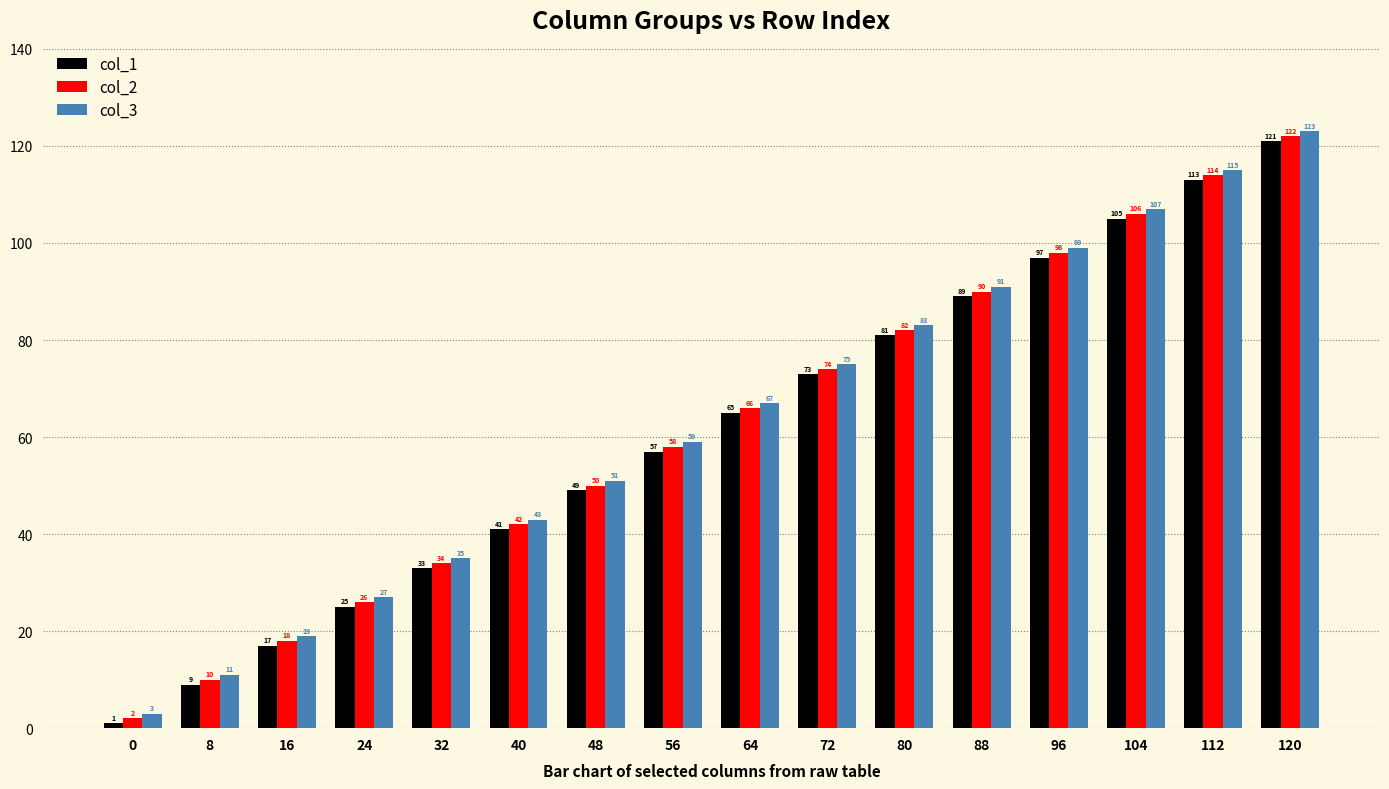

Reading right to left, transcribe all the data shown in this chart.

col_1: 121	113	105	97	89	81	73	65	57	49	41	33	25	17	9	1
col_2: 122	114	106	98	90	82	74	66	58	50	42	34	26	18	10	2
col_3: 123	115	107	99	91	83	75	67	59	51	43	35	27	19	11	3